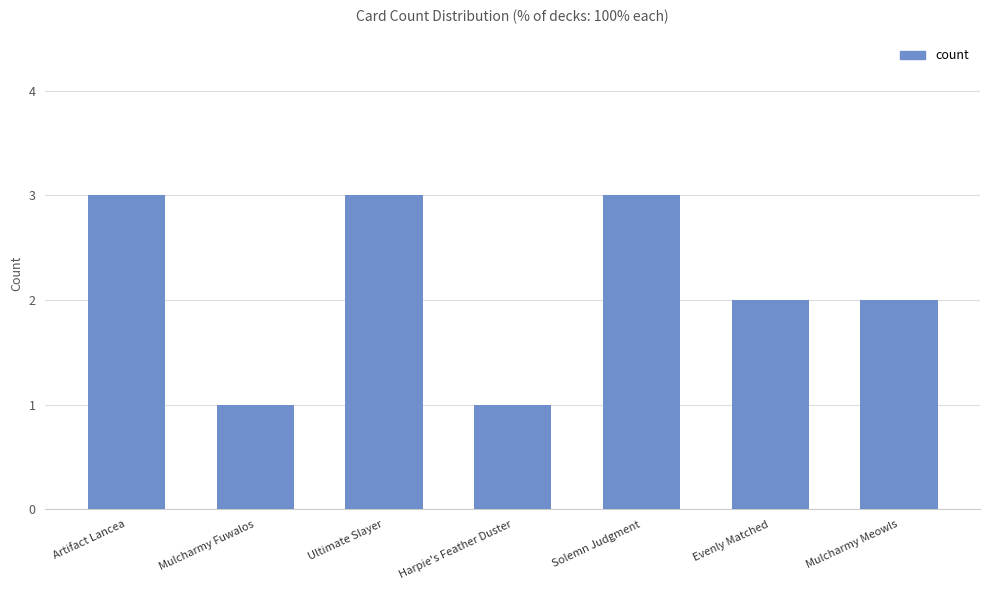

Between Artifact Lancea and Harpie's Feather Duster, which is larger?

Artifact Lancea